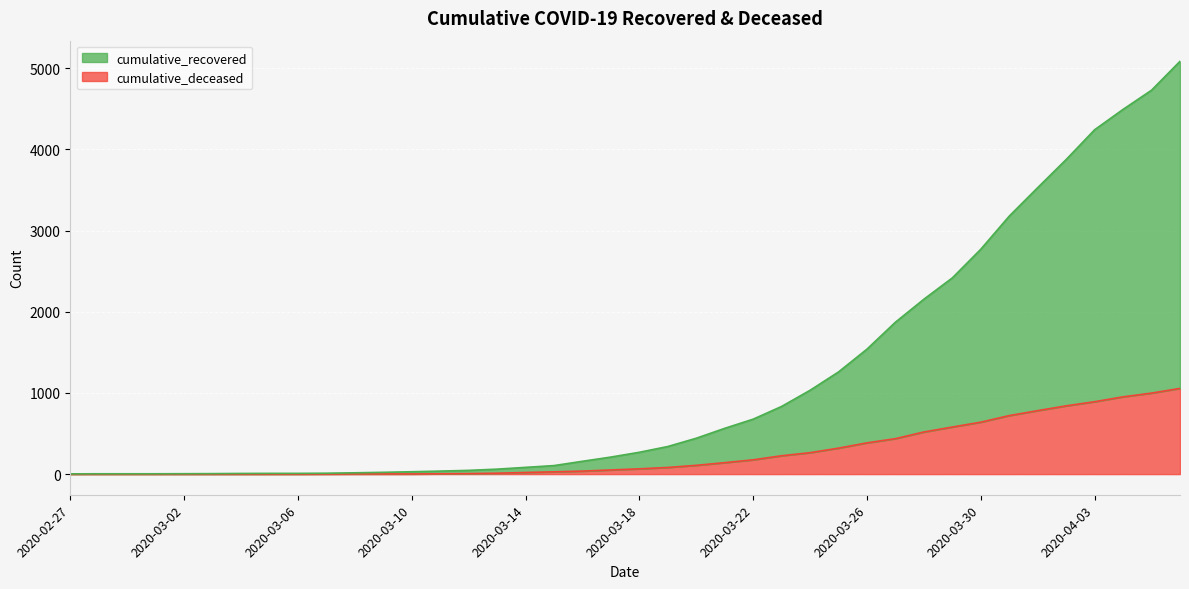

True or false: cumulative_recovered and cumulative_deceased cross at least once.

False